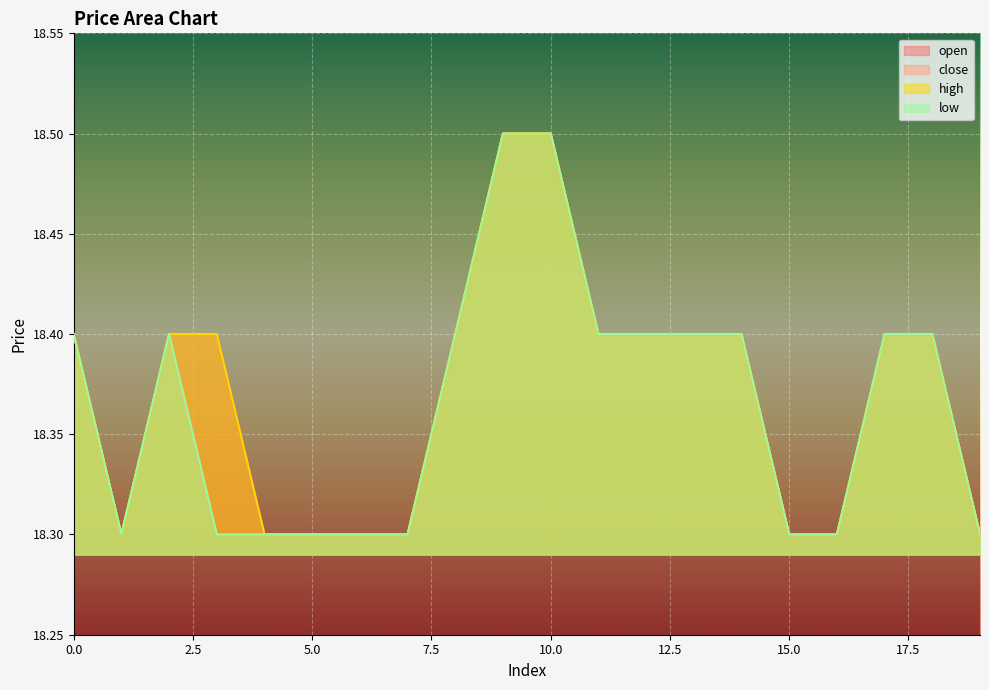

What is the greatest value displayed?

18.5